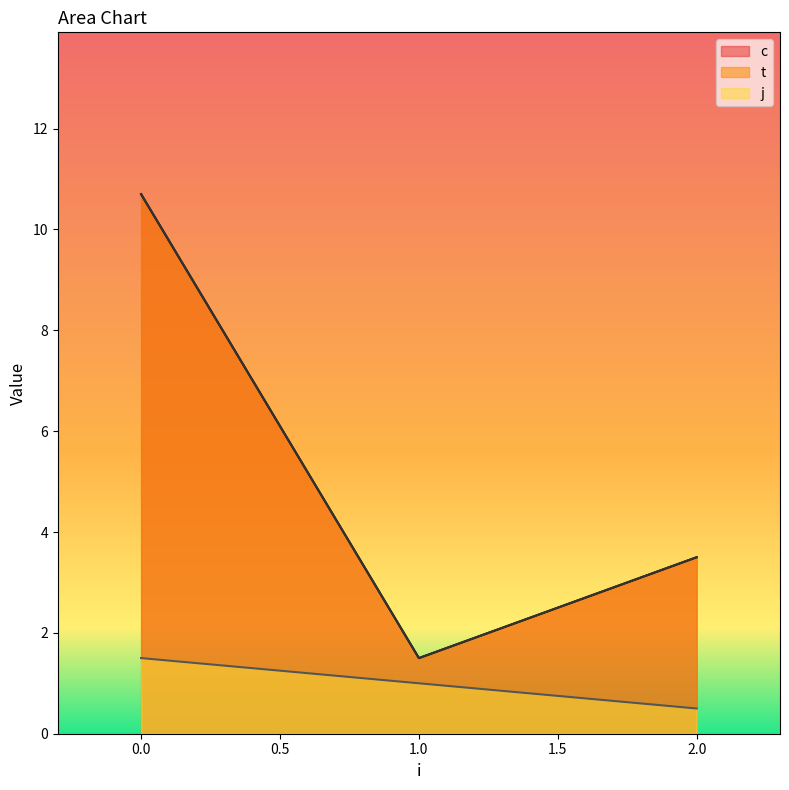

True or false: c and j intersect in this chart.

False